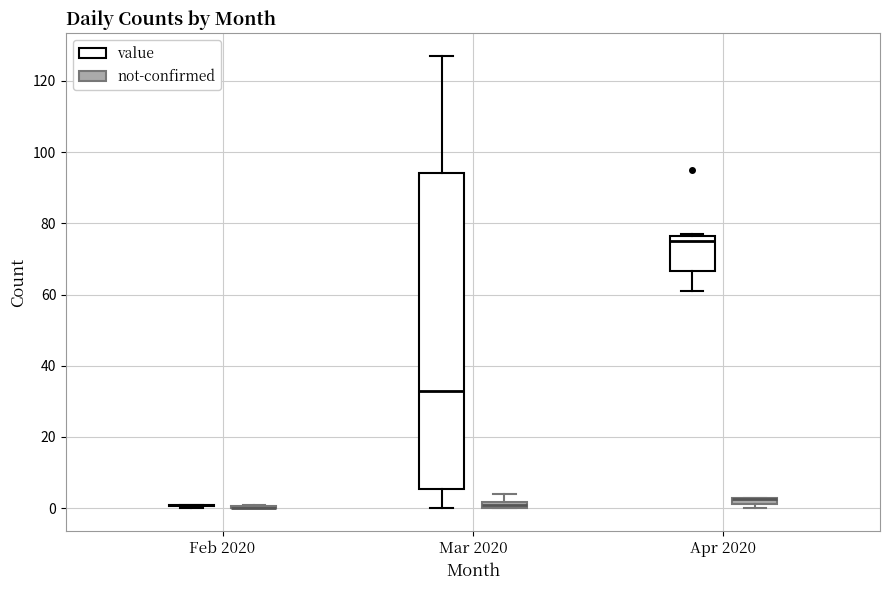

Comparing the boxes themselves (not the whiskers), which one is the tallest?

Mar 2020 (value)